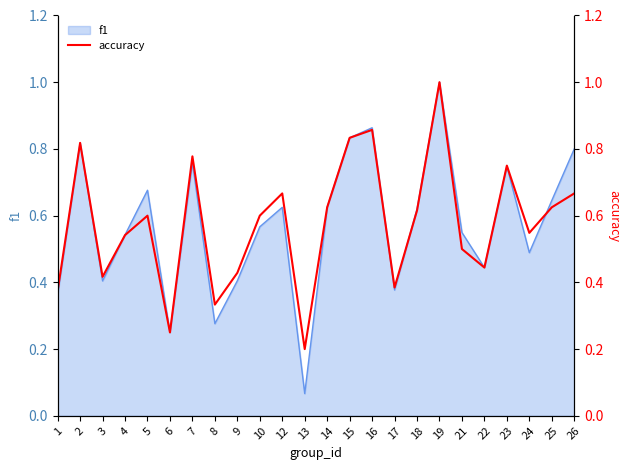

The f1 series shows 1.5 at 15. True or false?

False